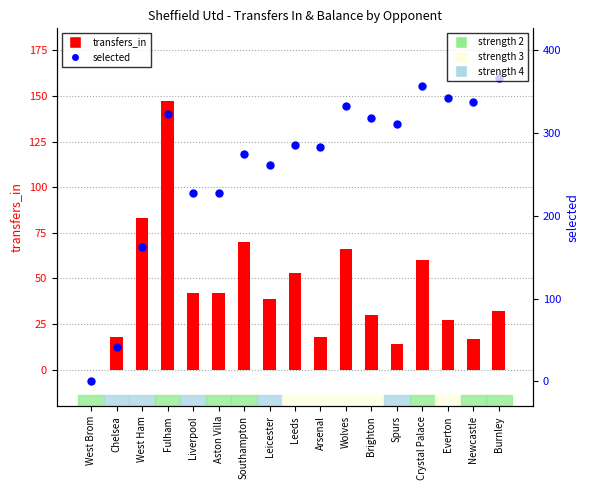

Which series has the largest total across all categories?

selected